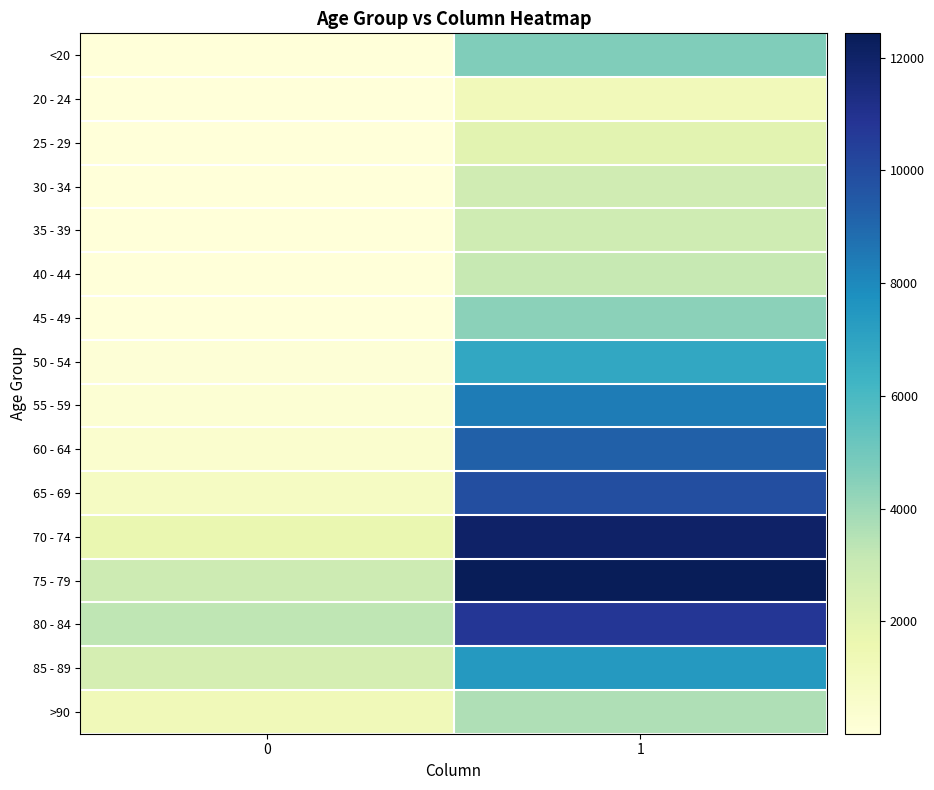

What is the greatest value displayed?

12434